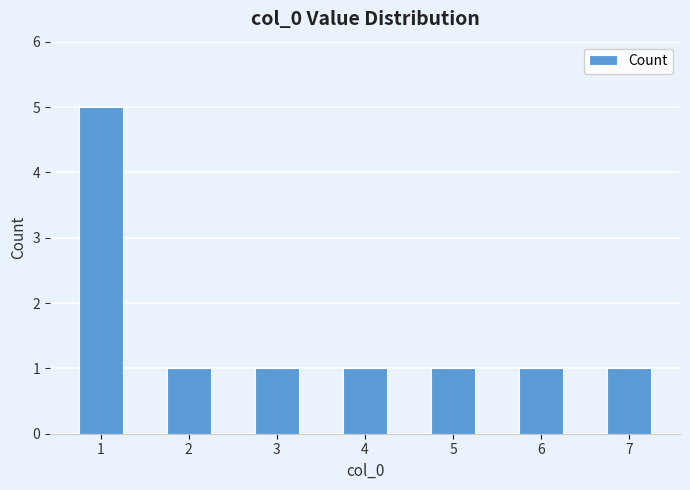

Are the bars grouped side by side (vs. stacked)?

No